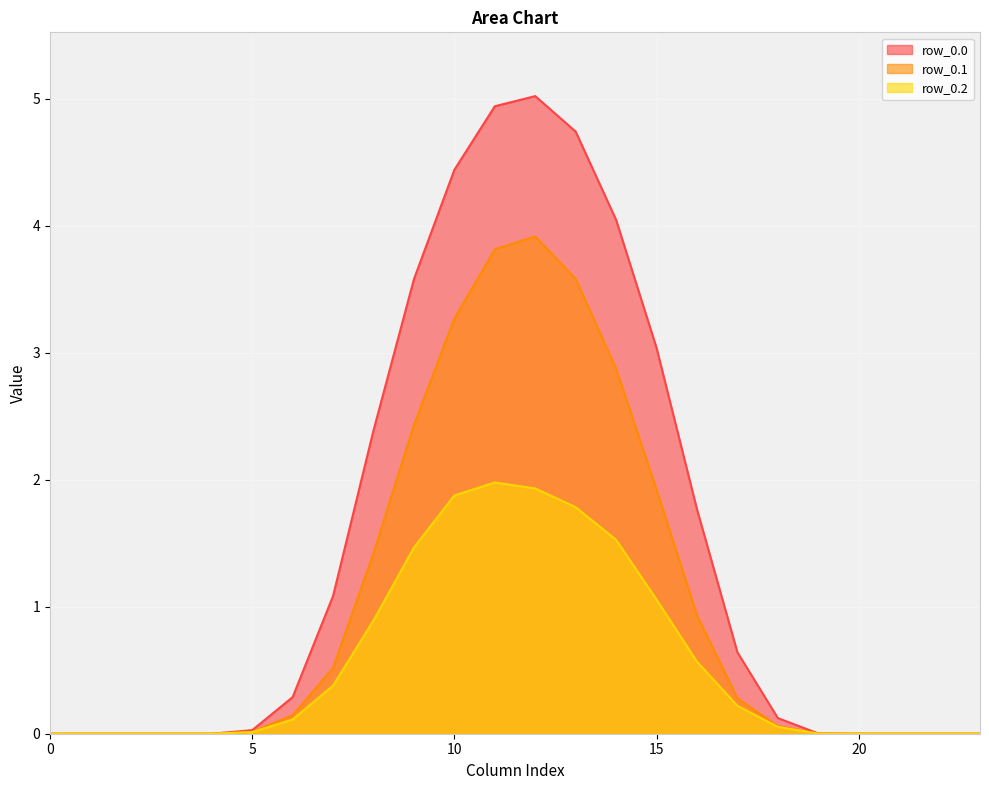

Reading left to right, transcribe all the data shown in this chart.

row_0.0: 0.0	0.0	0.0	0.0	0.0	0.0	0.3	1.1	2.4	3.6	4.4	4.9	5.0	4.7	4.0	3.0	1.8	0.6	0.1	0.0	0.0	0.0	0.0	0.0
row_0.1: 0.0	0.0	0.0	0.0	0.0	0.0	0.1	0.5	1.4	2.4	3.3	3.8	3.9	3.6	2.9	1.9	0.9	0.3	0.1	0.0	0.0	0.0	0.0	0.0
row_0.2: 0.0	0.0	0.0	0.0	0.0	0.0	0.1	0.4	0.9	1.5	1.9	2.0	1.9	1.8	1.5	1.1	0.6	0.2	0.1	0.0	0.0	0.0	0.0	0.0